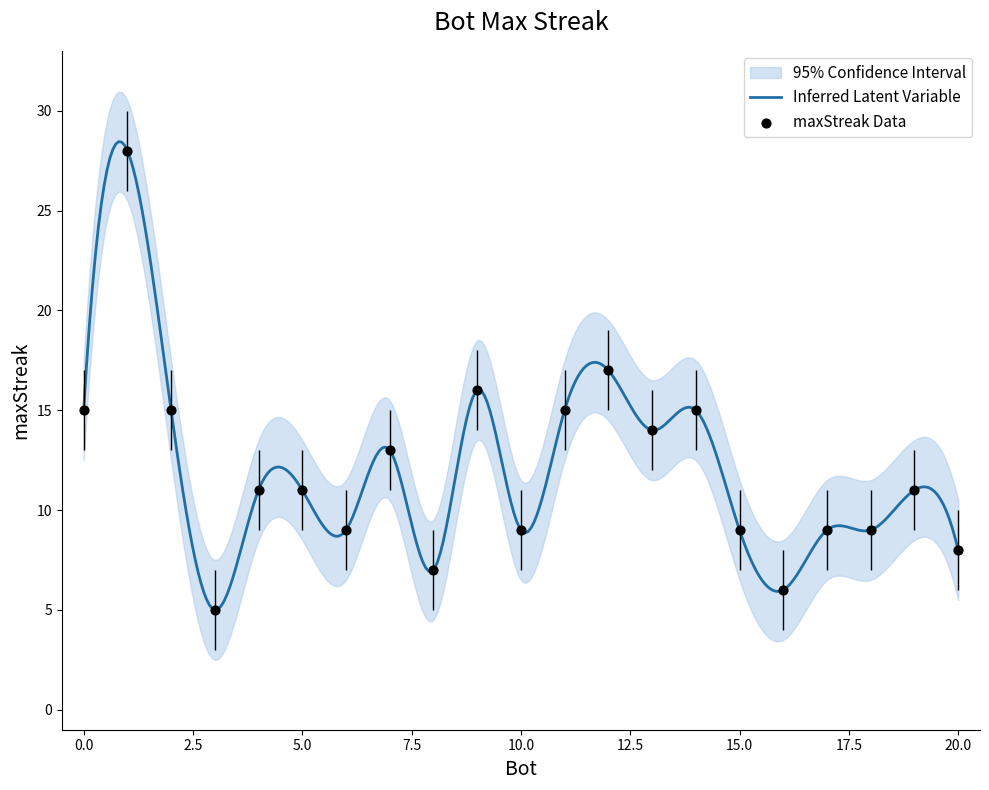

Which has a higher value, 11 or 7?

11